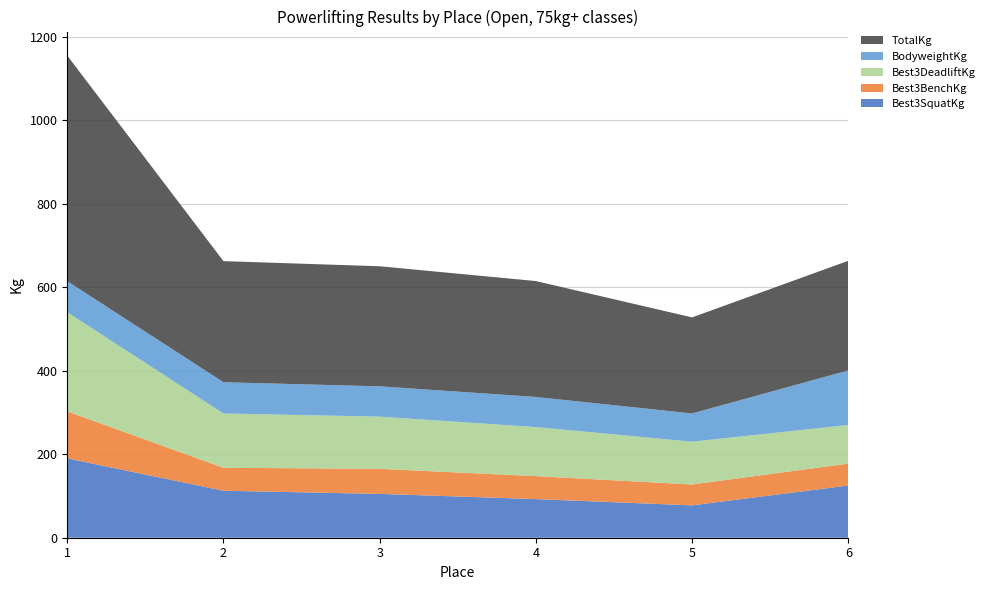

Reading right to left, list all the values displayed in this chart.

Best3SquatKg: 6=125.0	5=77.5	4=92.5	3=105.0	2=112.5	1=190.0
Best3BenchKg: 6=52.5	5=50.0	4=55.0	3=60.0	2=55.0	1=112.5
Best3DeadliftKg: 6=92.5	5=102.5	4=117.5	3=125.0	2=130.0	1=237.5
BodyweightKg: 6=130.6	5=67.6	4=72.1	3=72.6	2=74.8	1=74.4
TotalKg: 6=262.5	5=230.0	4=277.5	3=287.5	2=290.0	1=540.0